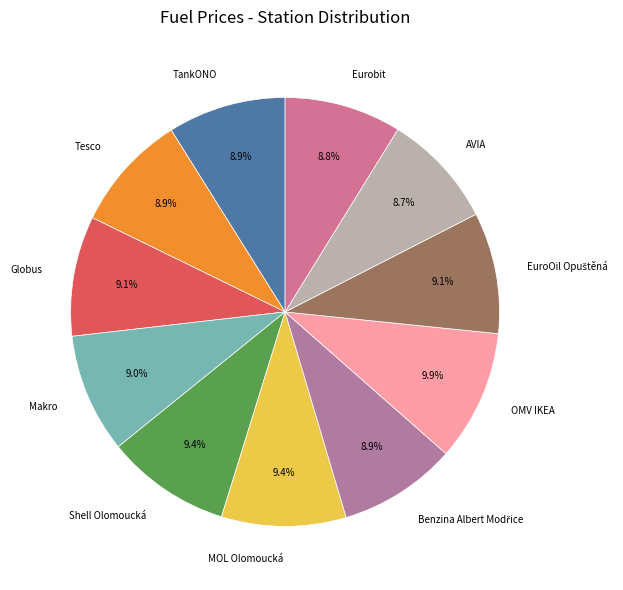

To the nearest percent, what percentage of the pie is Makro?

9%